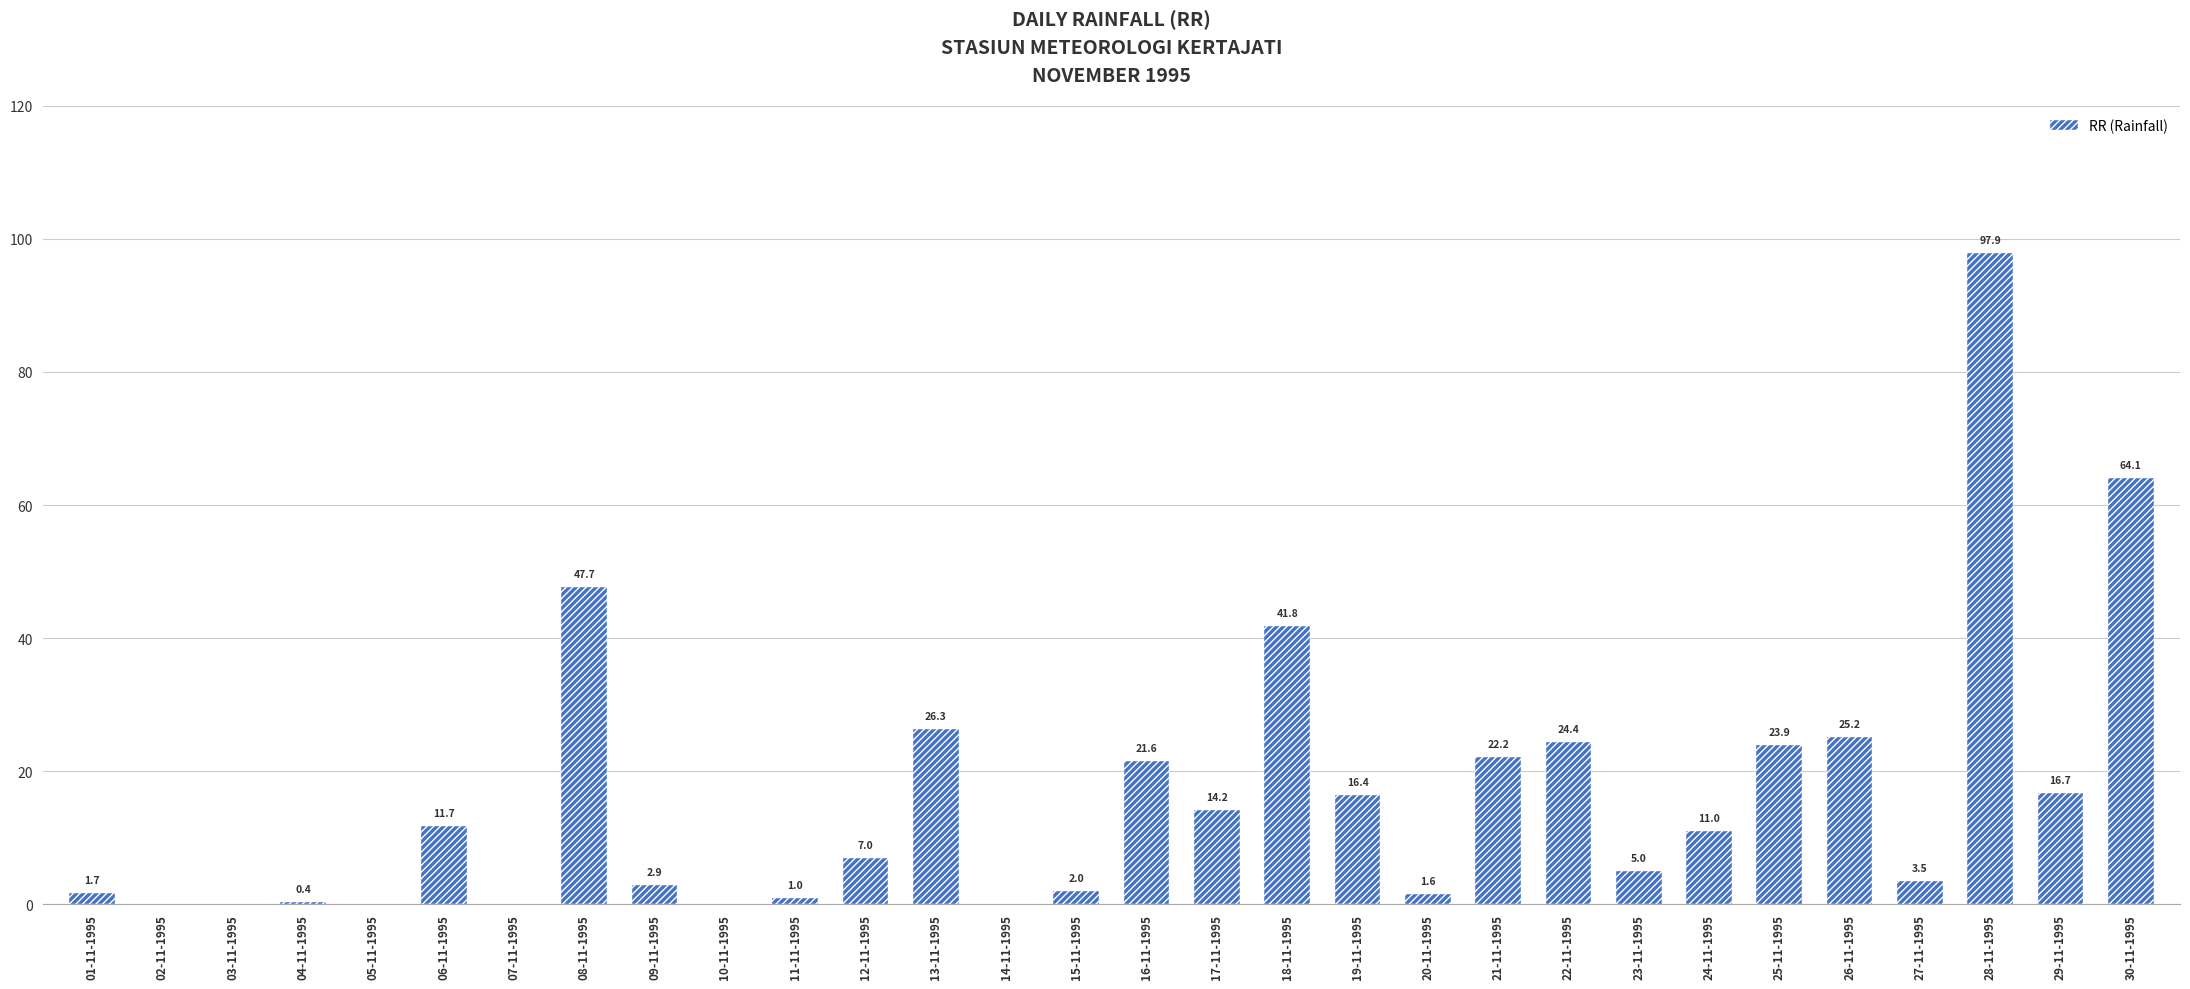

The value at 30-11-1995 is 13.0. True or false?

False